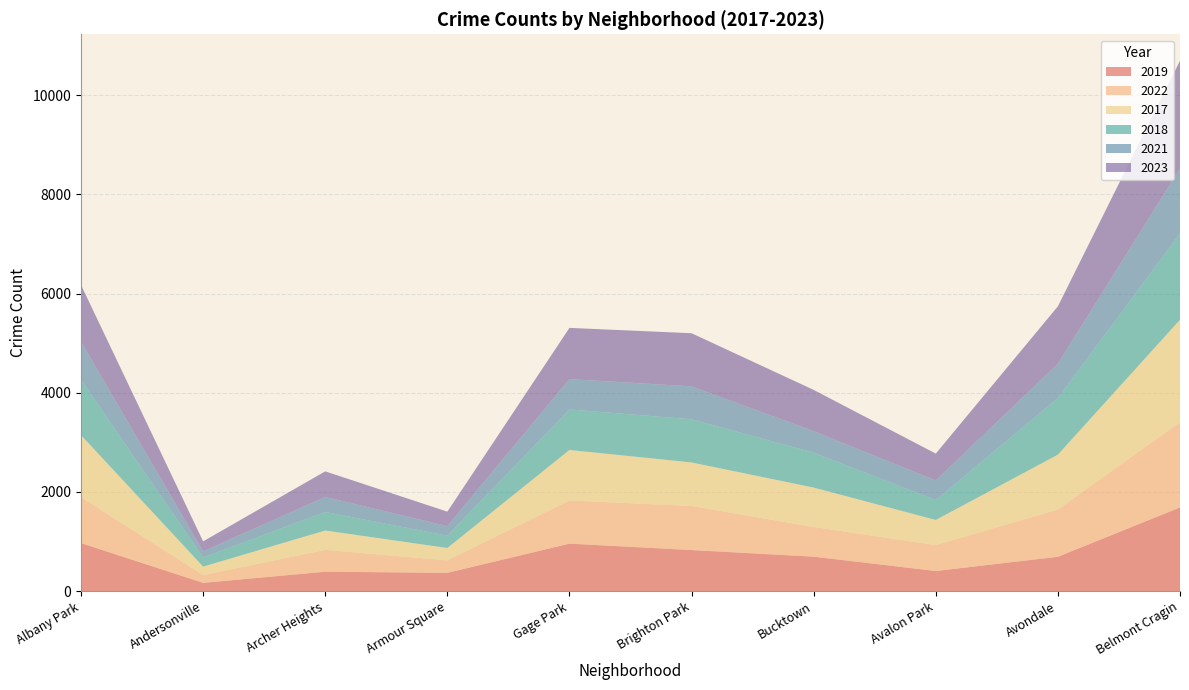

Reading left to right, list all the values displayed in this chart.

2019: 968	166	391	368	957	828	694	405	692	1687
2022: 926	157	440	251	871	888	599	522	953	1720
2017: 1252	171	391	250	1019	879	795	508	1107	2066
2018: 1117	184	374	248	817	870	704	401	1142	1737
2021: 767	123	303	193	613	664	435	395	692	1313
2023: 1144	202	516	292	1032	1072	831	542	1158	2173